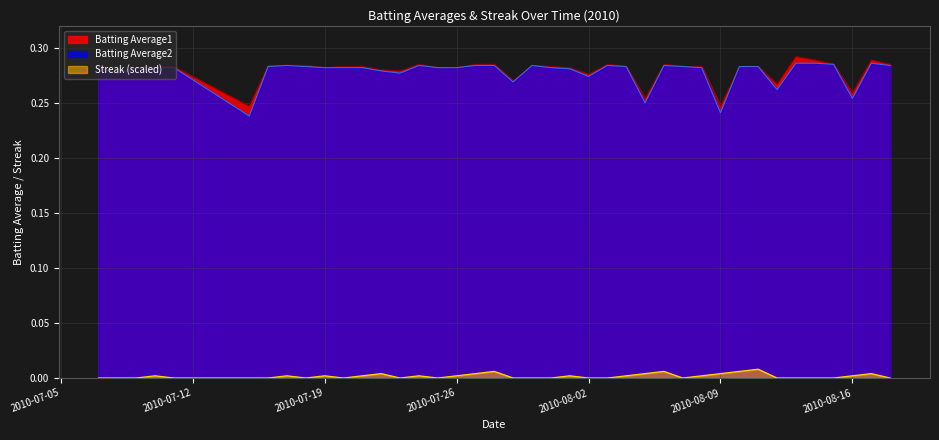

What is the maximum value for Batting Average1?

0.3